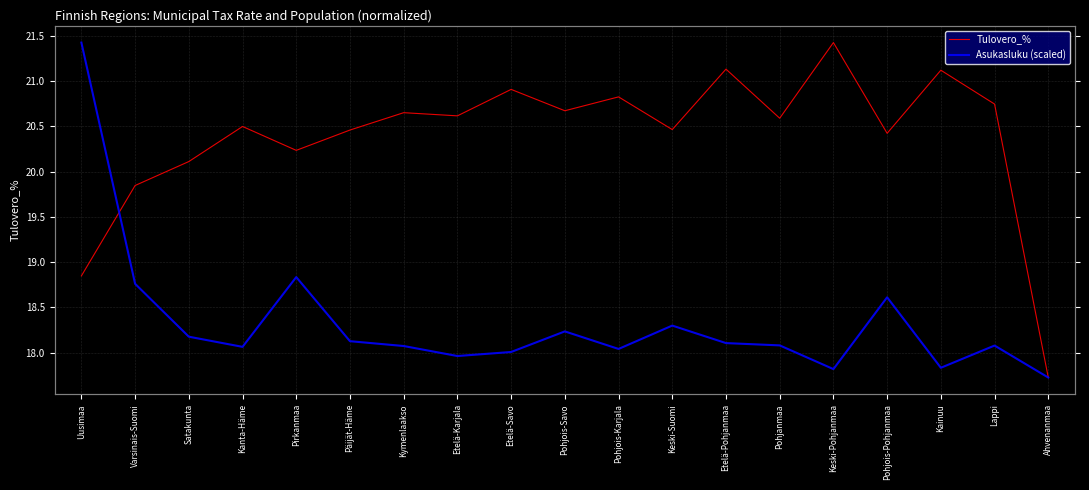

Is it true that Tulovero_% equals 21.1 at Etelä-Pohjanmaa?

True